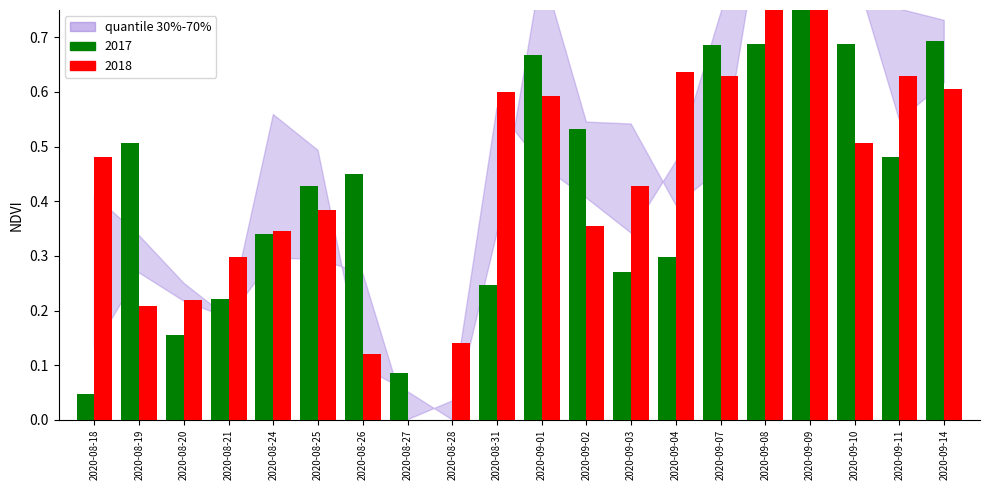

What is the difference between the maximum and minimum values in the open series?

1.0